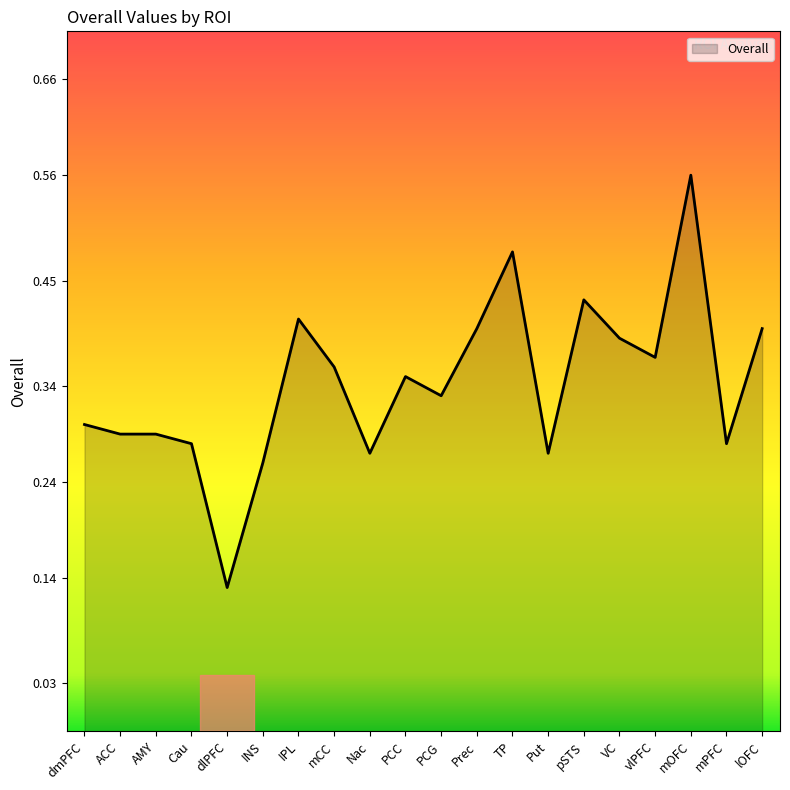

Reading left to right, list all the values displayed in this chart.

0.3	0.3	0.3	0.3	0.1	0.3	0.4	0.4	0.3	0.3	0.3	0.4	0.5	0.3	0.4	0.4	0.4	0.6	0.3	0.4